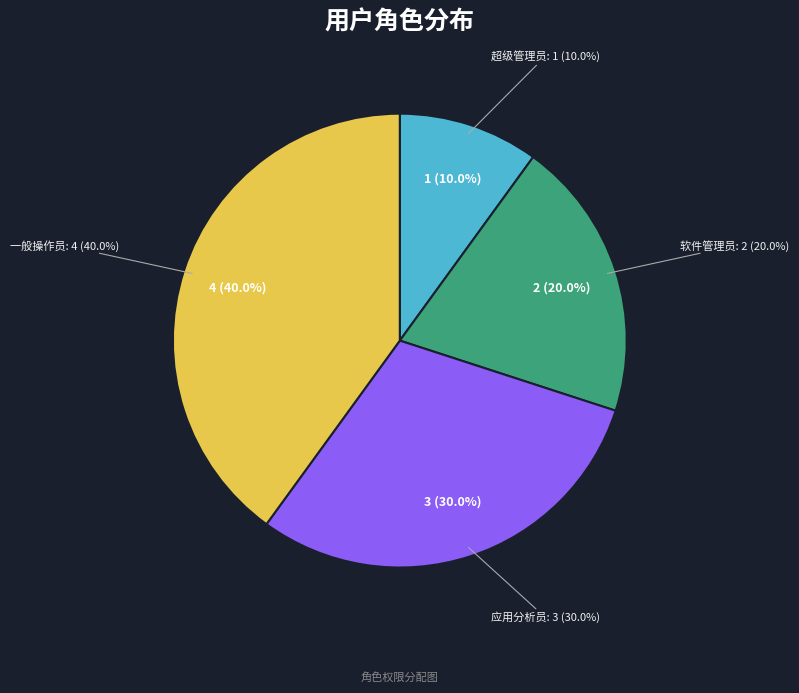

To the nearest percent, what percentage of the pie is 超级管理员?

10%